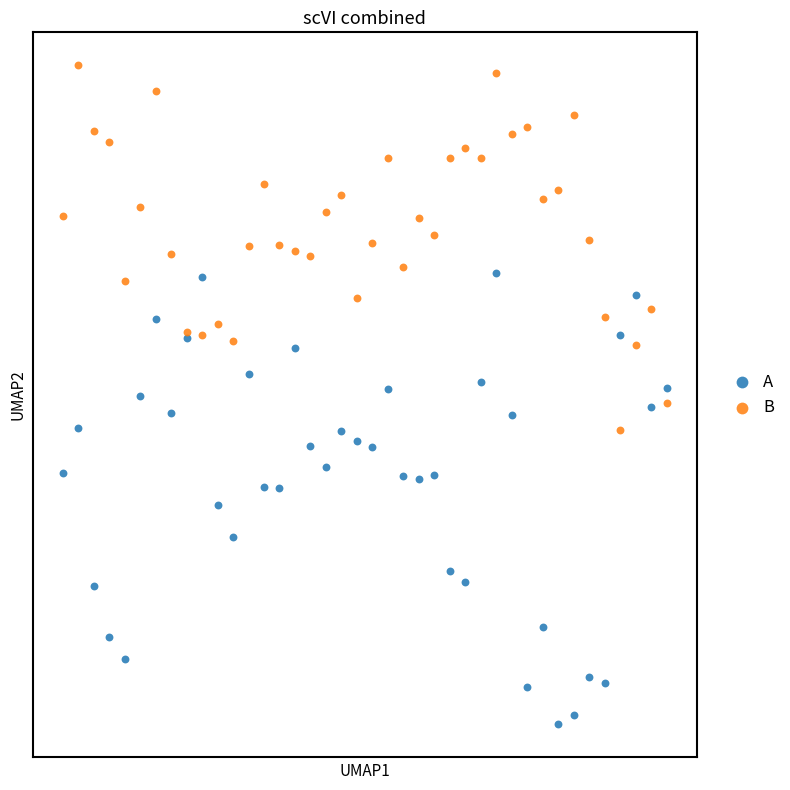

Which series reaches the minimum Y coordinate?

A